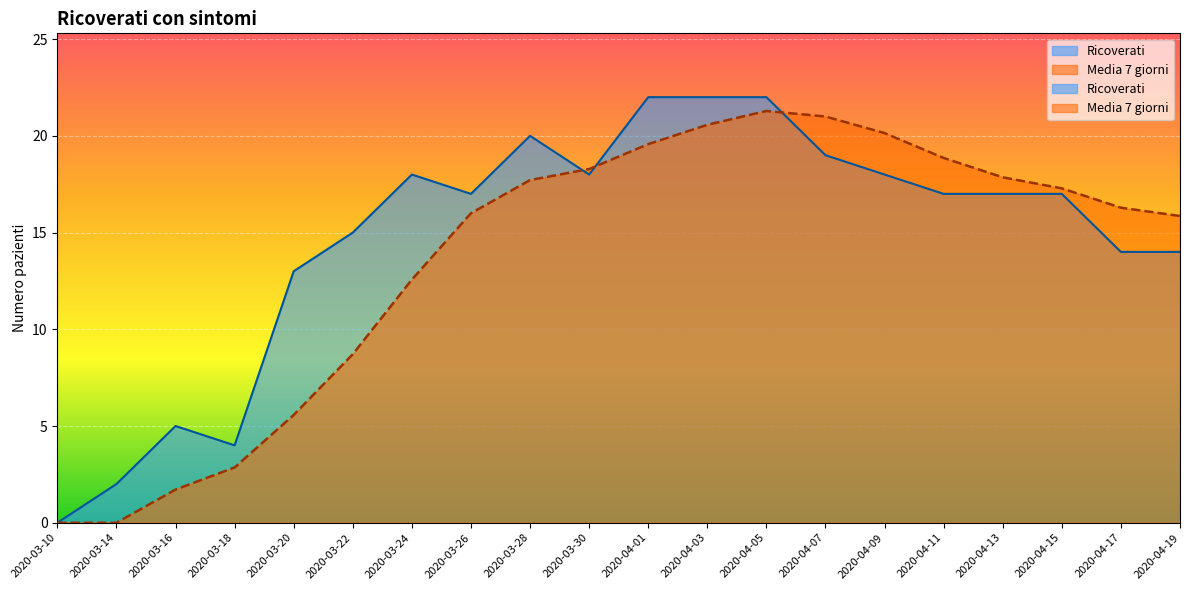

Which has a higher value, 2020-03-10 or 2020-03-22?

2020-03-22